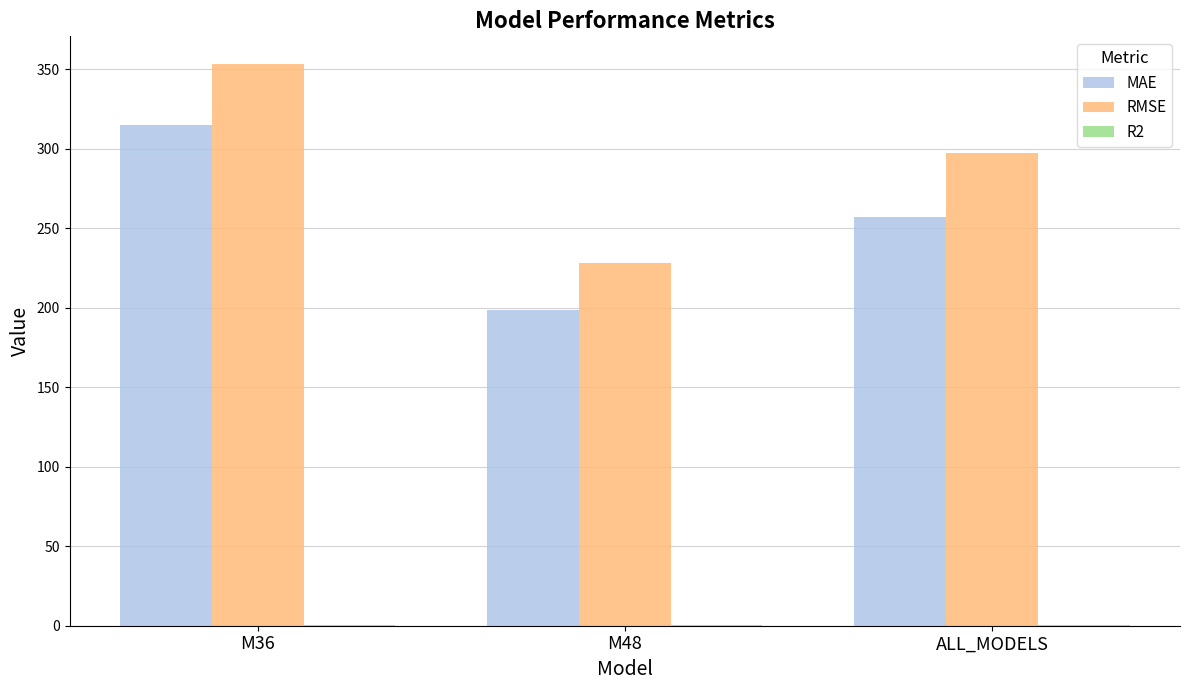

Are the bars horizontal?

No